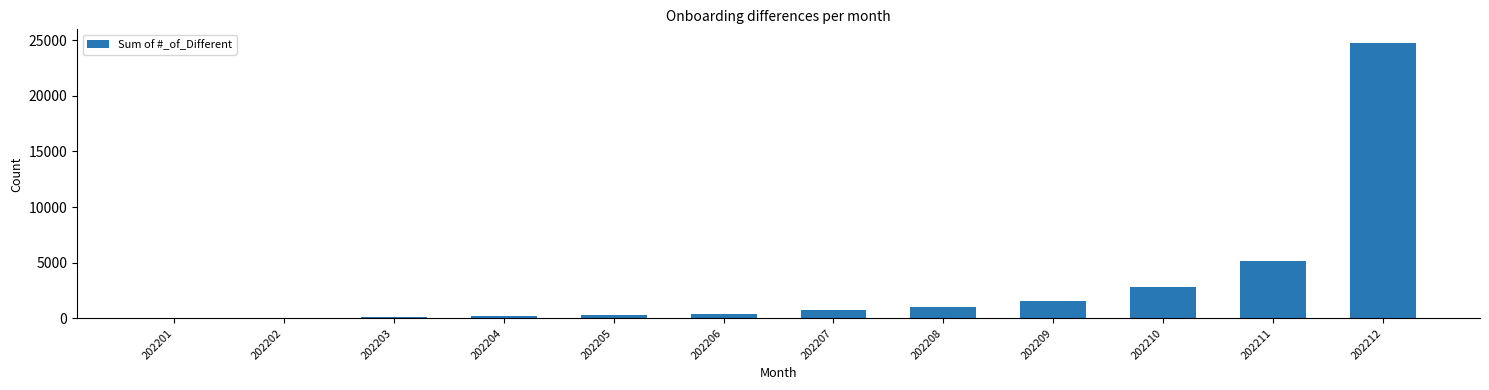

The value at 202211 is 6766. True or false?

False